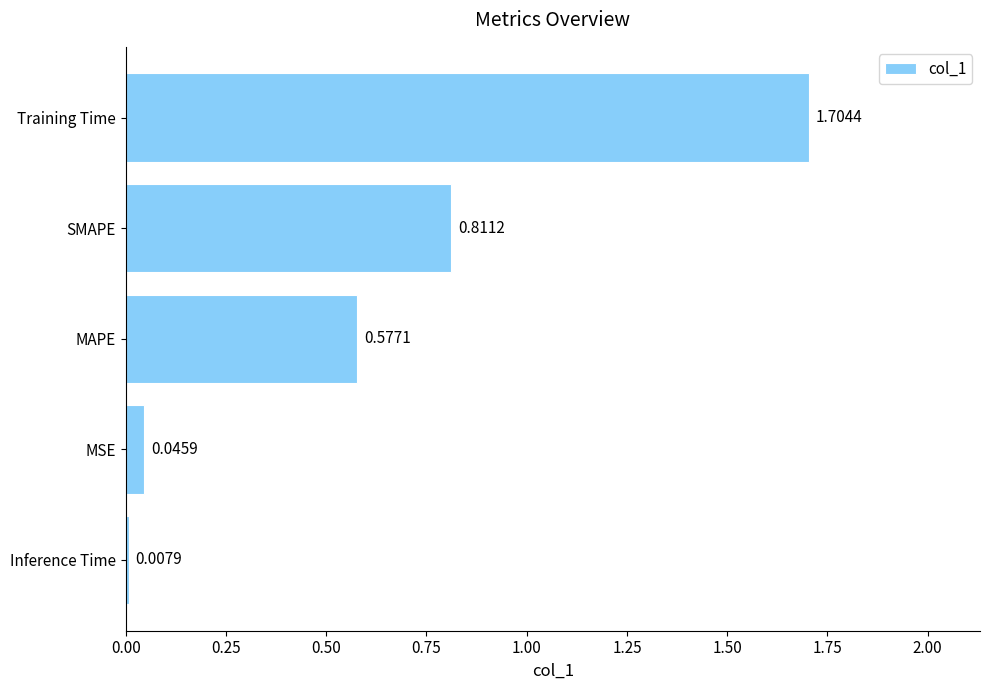

At which category does the chart reach its peak across all series?

Training Time